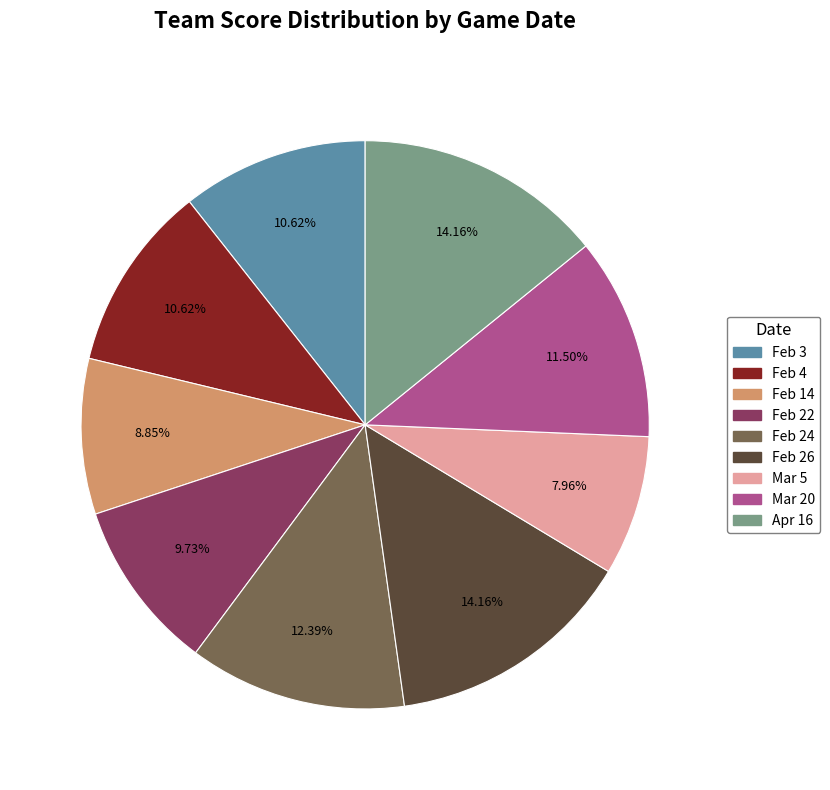

Which slice is the smallest?

Mar 5